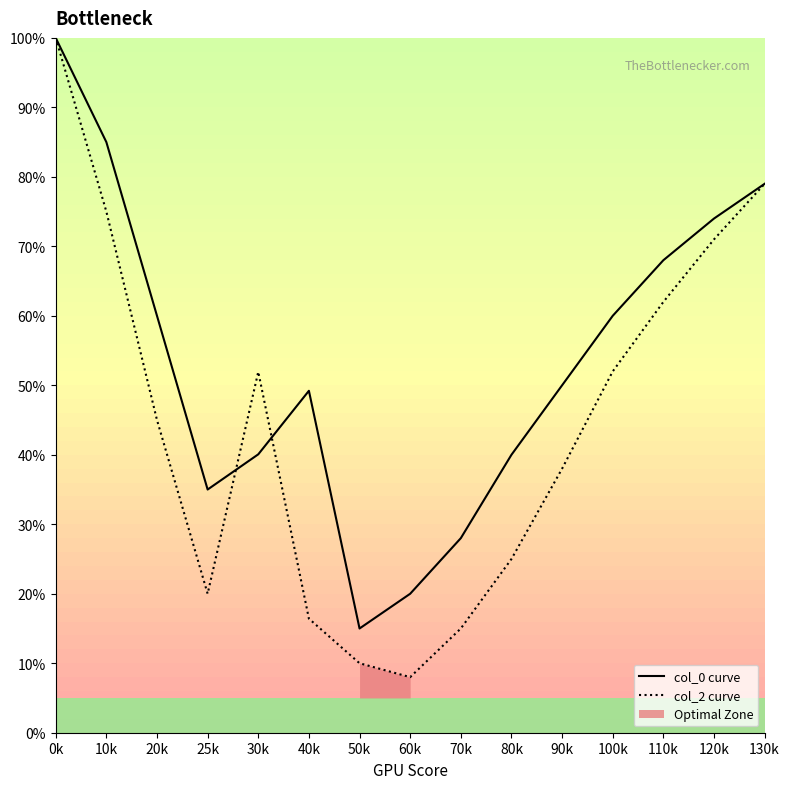

At how many categories does at least one series exceed 40?

10